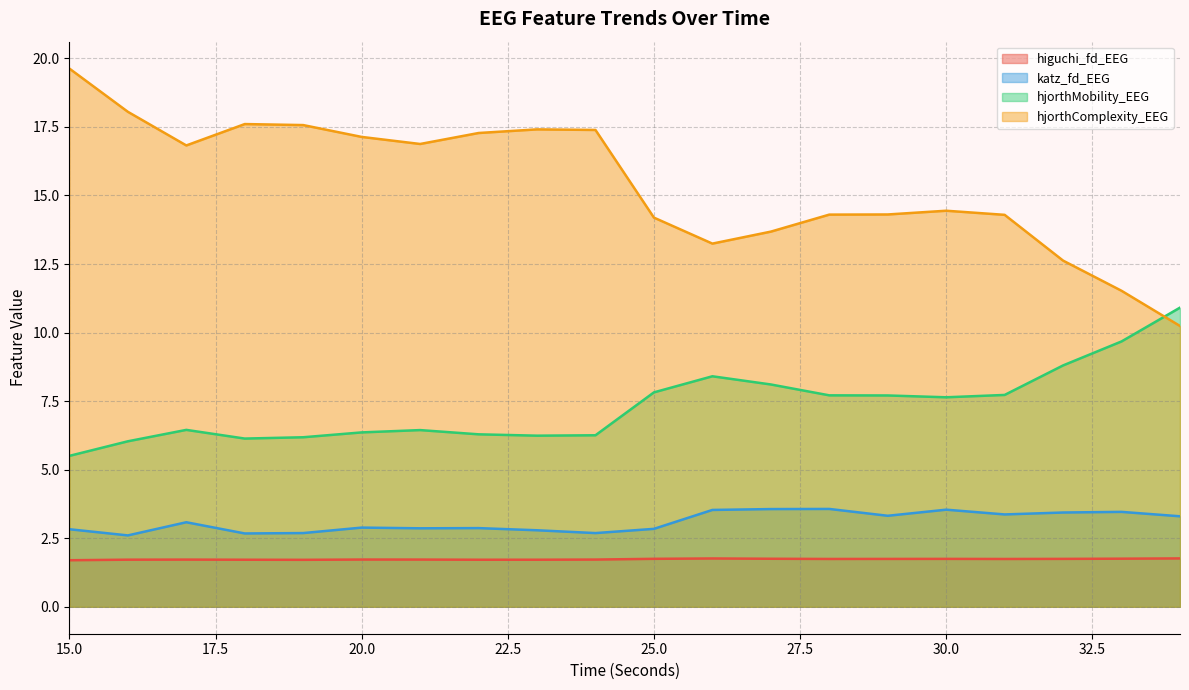

What is the difference between the highest and lowest values at 32?

10.9